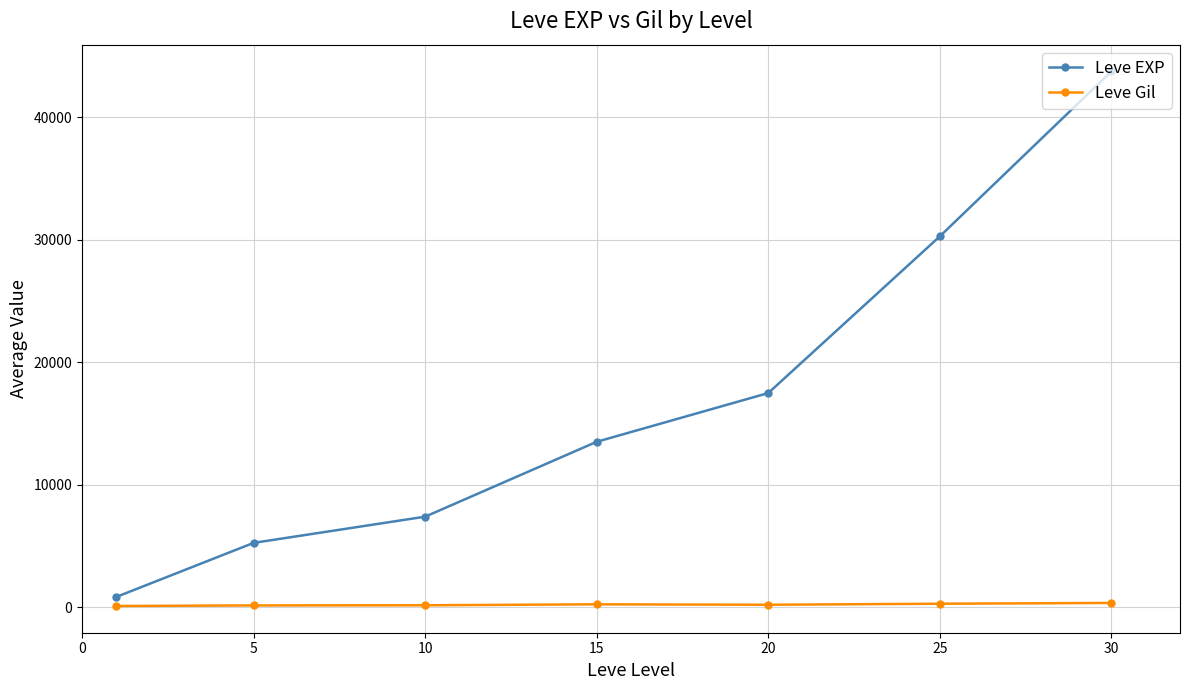

What is the average value of the Leve Gil series?

223.5